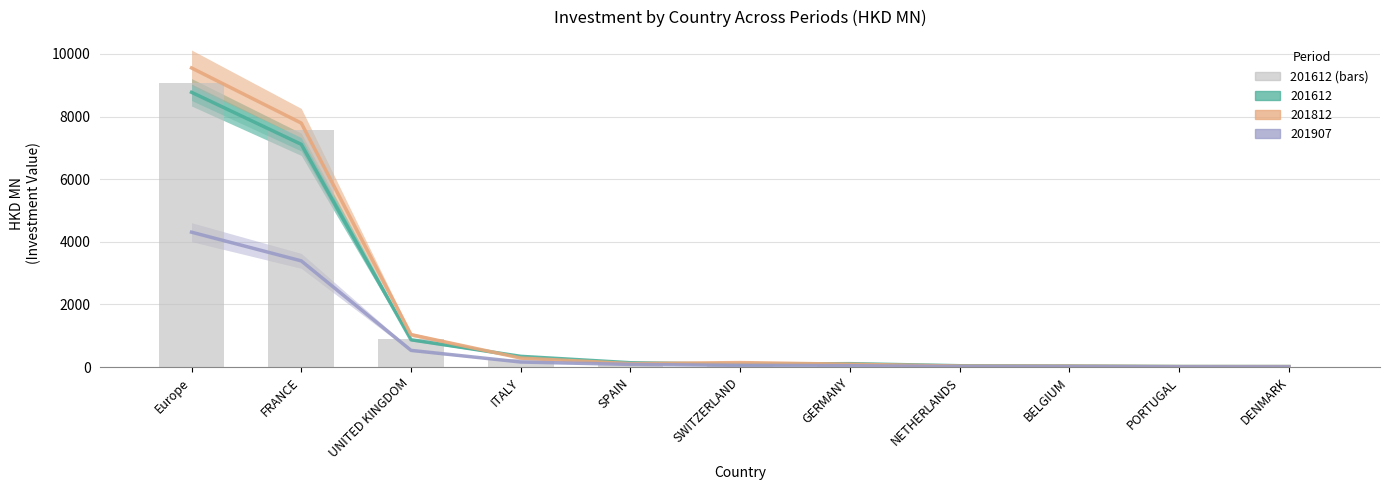

At which category is the sum across all series the highest?

Europe